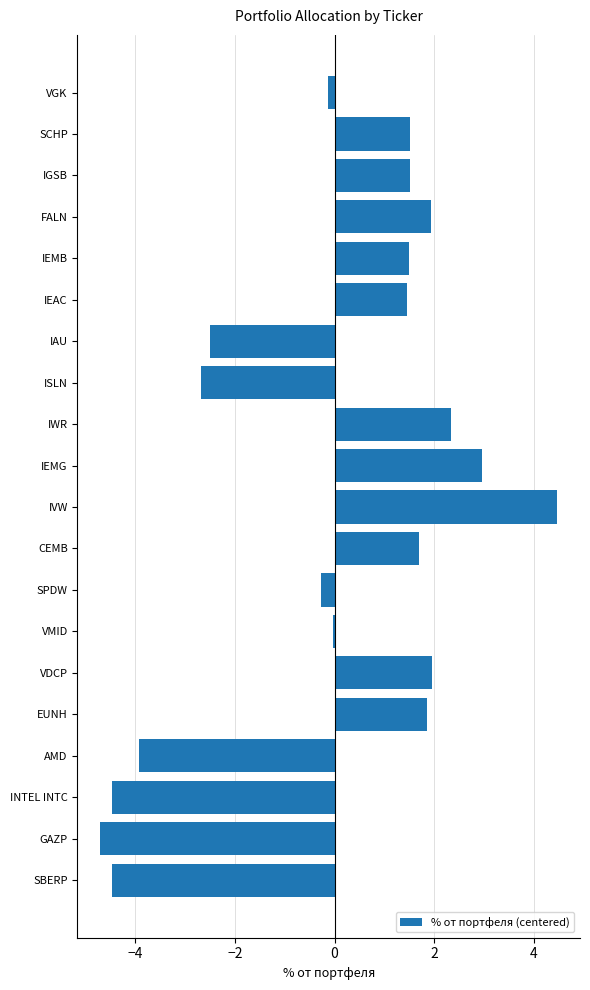

The chart shows a value of 4.5 at IVW. True or false?

True